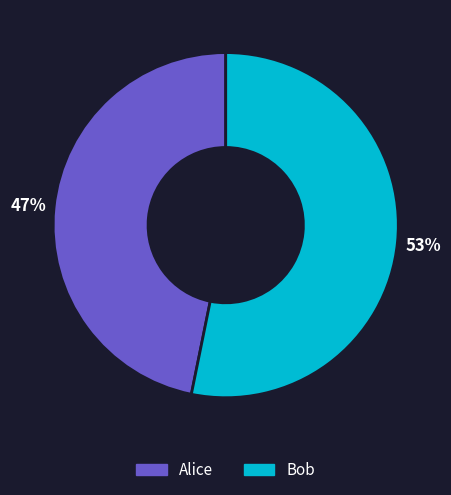

Is it true that Bob is 53% of the pie?

True